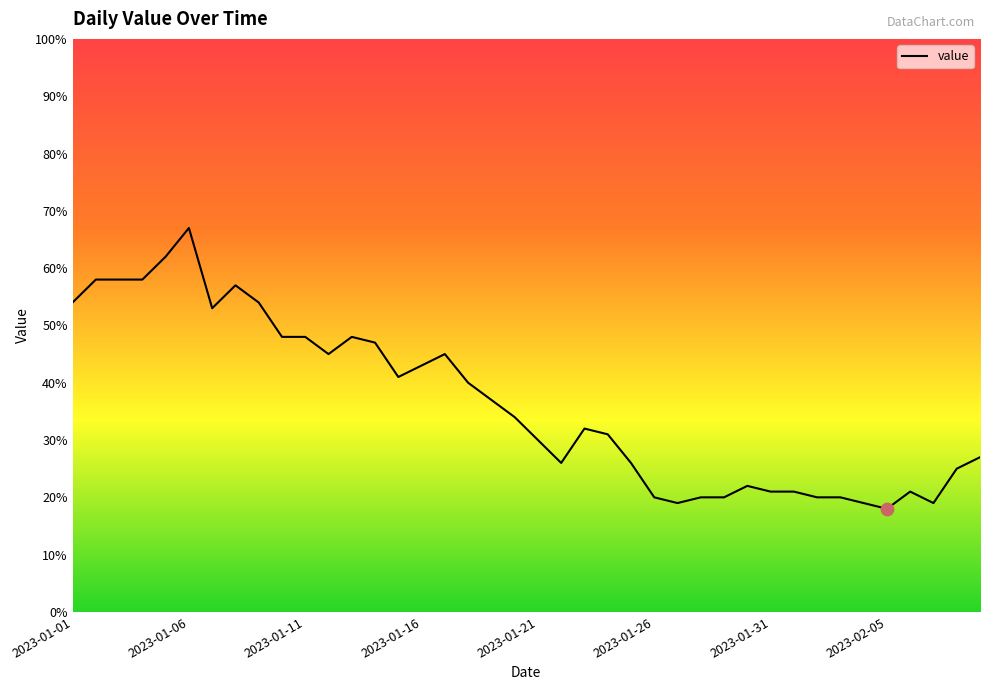

What is the minimum value shown in the chart?

18